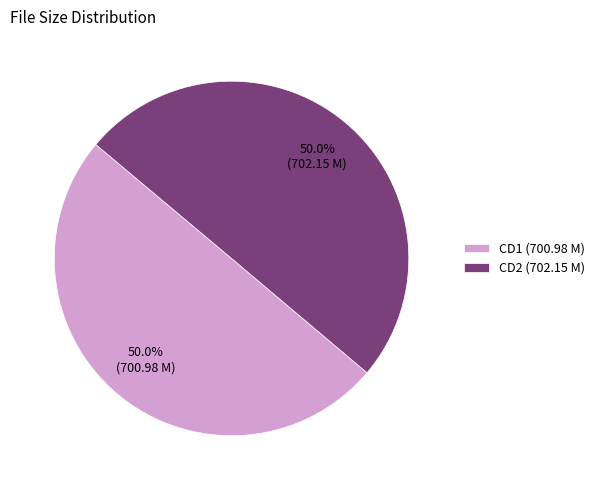

What is the ratio of the value at CD1 (700.98 M) to the value at CD2 (702.15 M)?

1.0